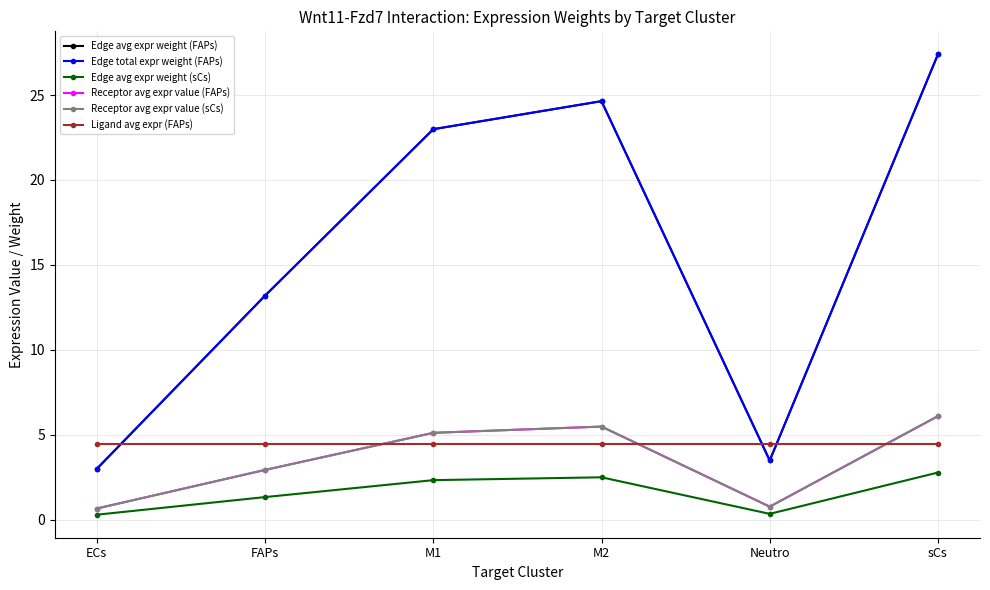

Does the chart have visible grid lines?

Yes